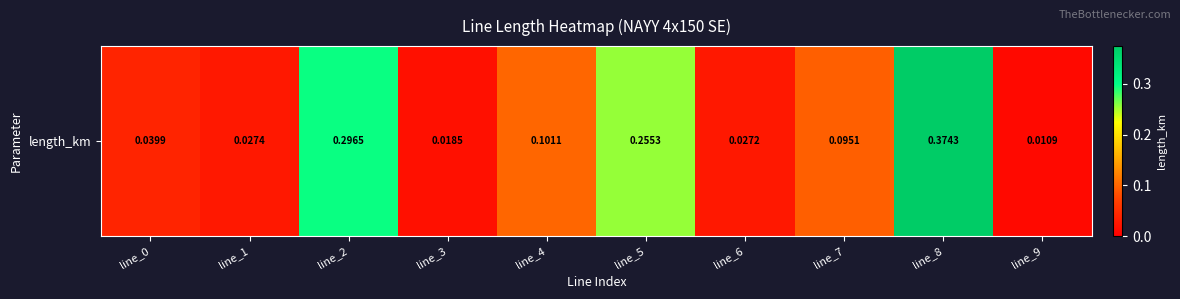

Is it true that the value at line_6 is 0.0?

True